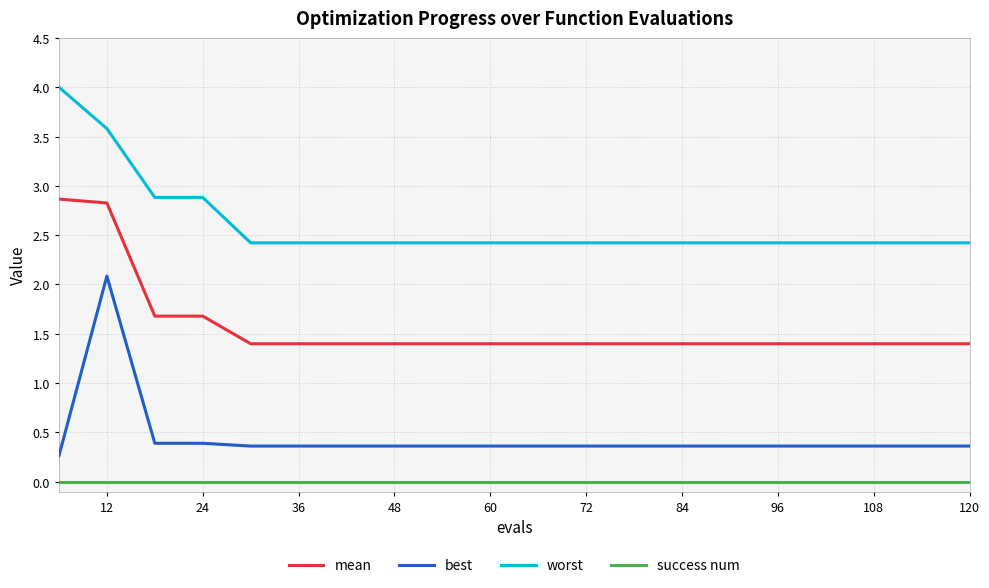

Rank the series by their maximum value, from lowest to highest.

success num, best, mean, worst